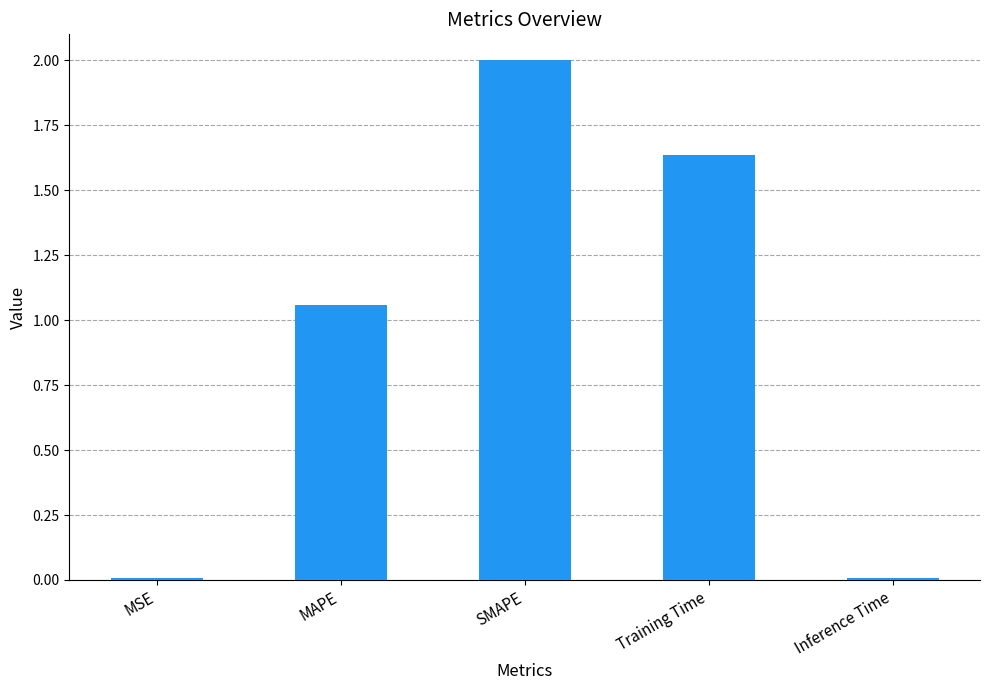

Where is the data nearest to the value 1?

MAPE